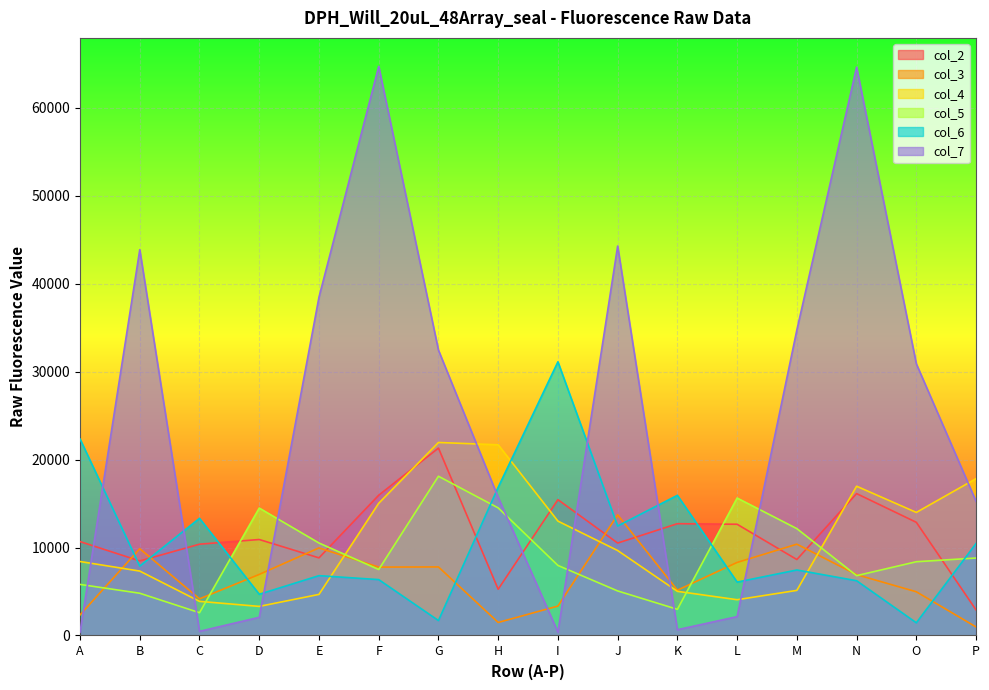

True or false: col_5 and col_2 intersect in this chart.

True